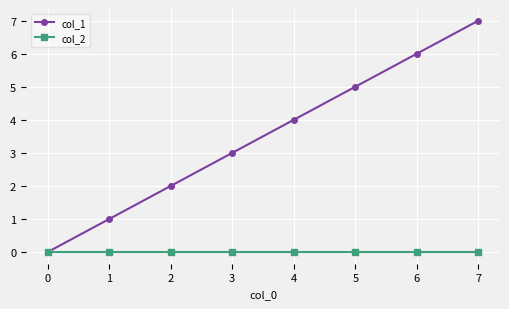

Which label corresponds to the largest value in the chart?

7